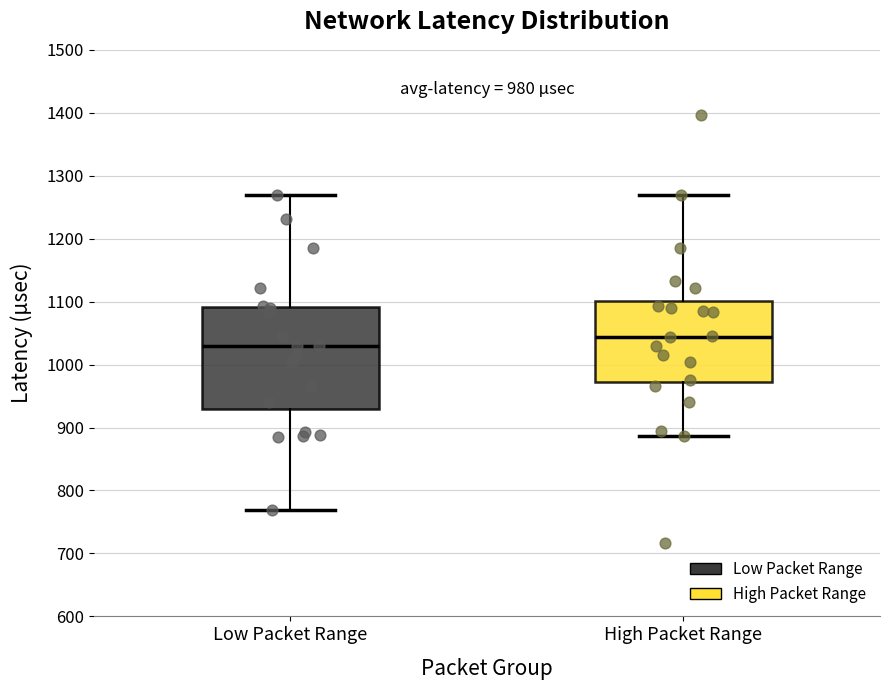

Which box has the lowest median line?

Low Packet Range